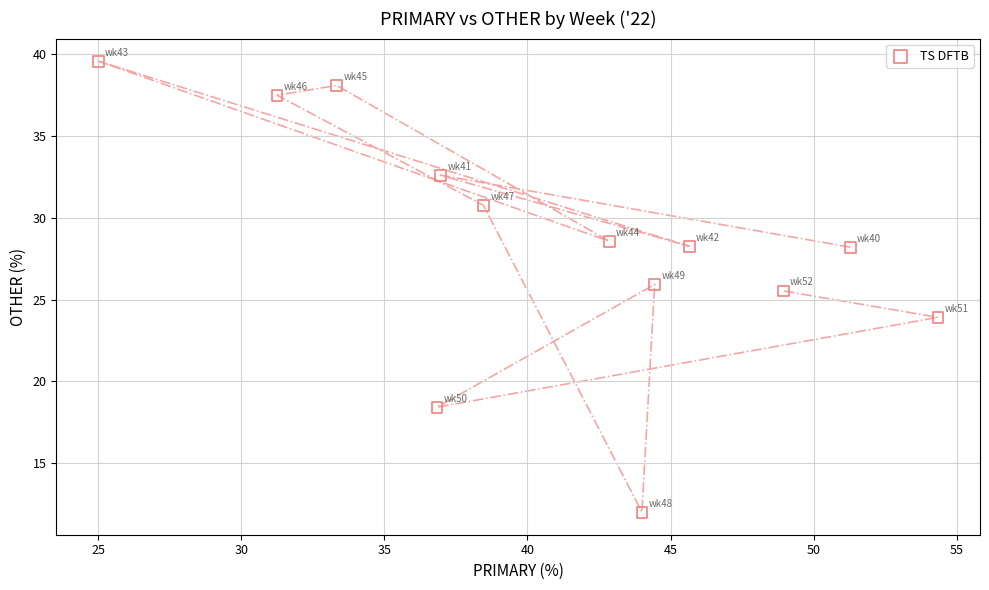

What is the range of X values (max minus min)?

29.3